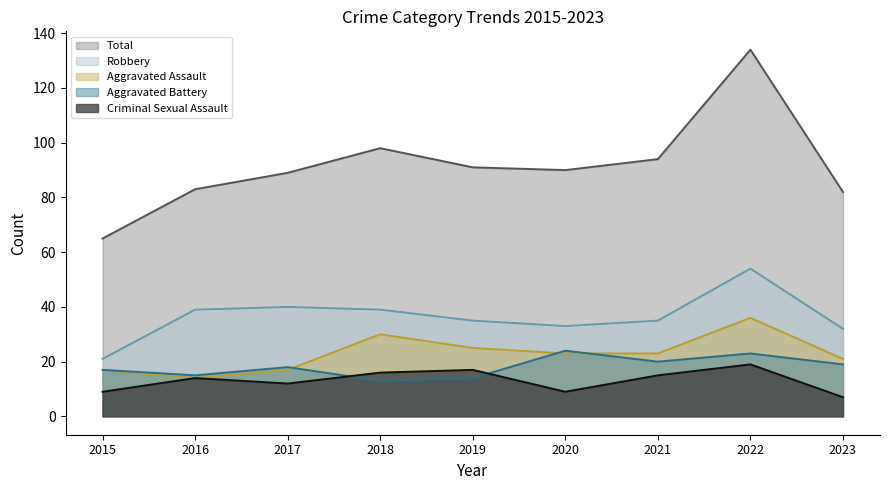

At 2022, list the series in order from largest to smallest.

Total, Robbery, Aggravated Assault, Aggravated Battery, Criminal Sexual Assault